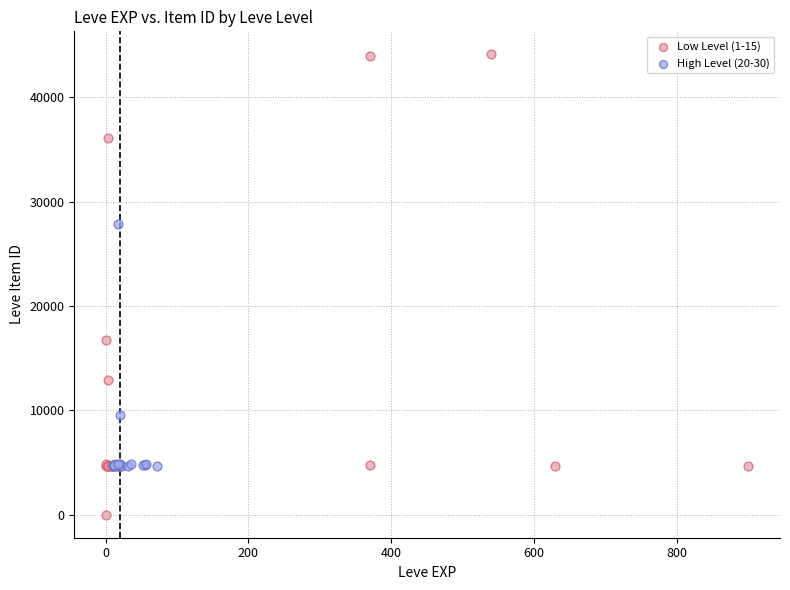

Which series reaches the minimum Y coordinate?

Low Level (1-15)